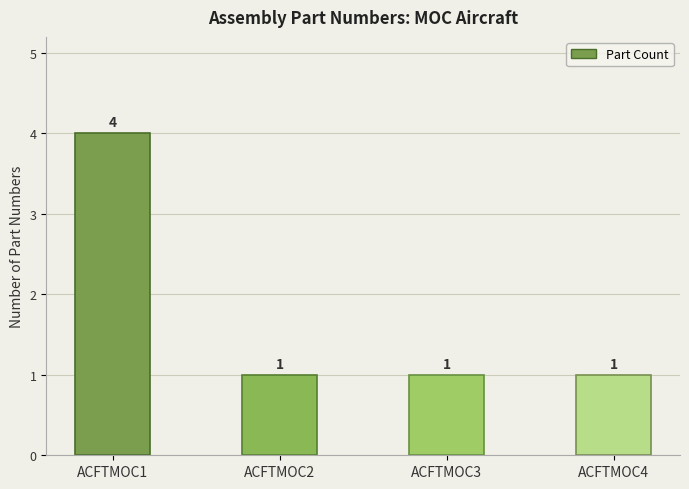

How many data points are above 1?

1